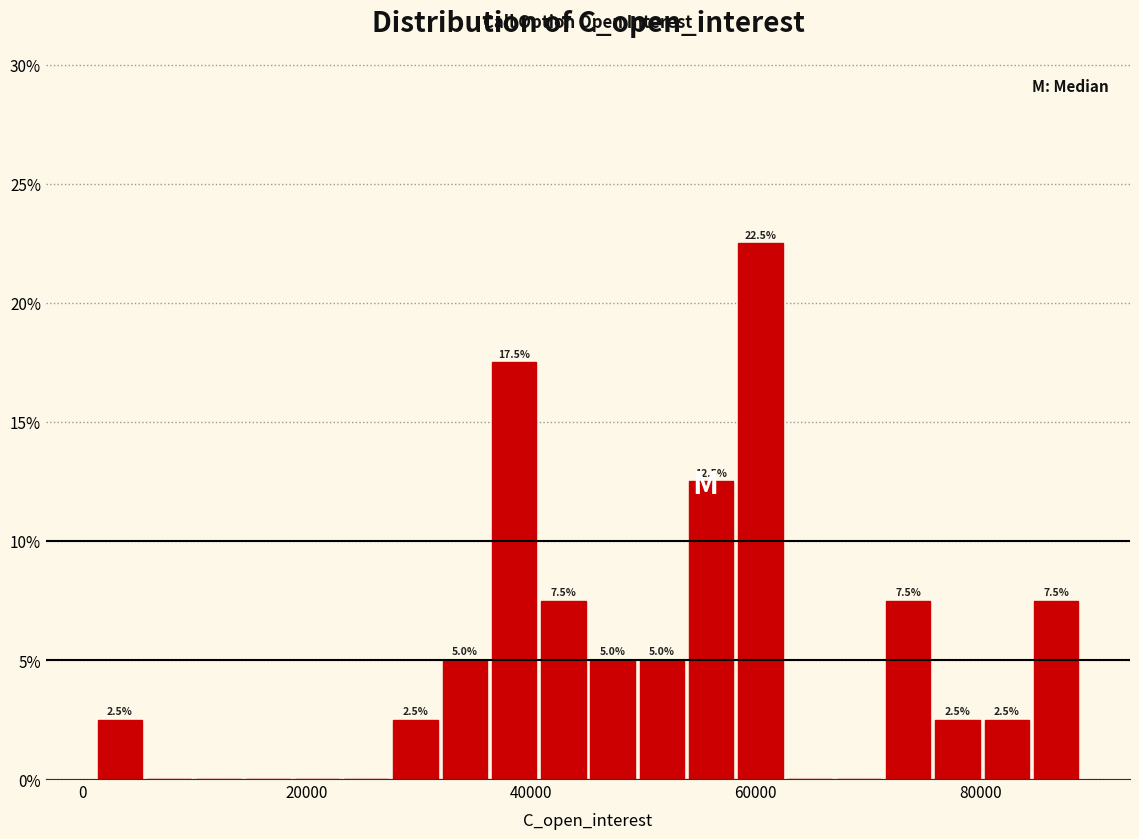

Read against the x-axis, roughly where is the centre of the tallest bar?

60000